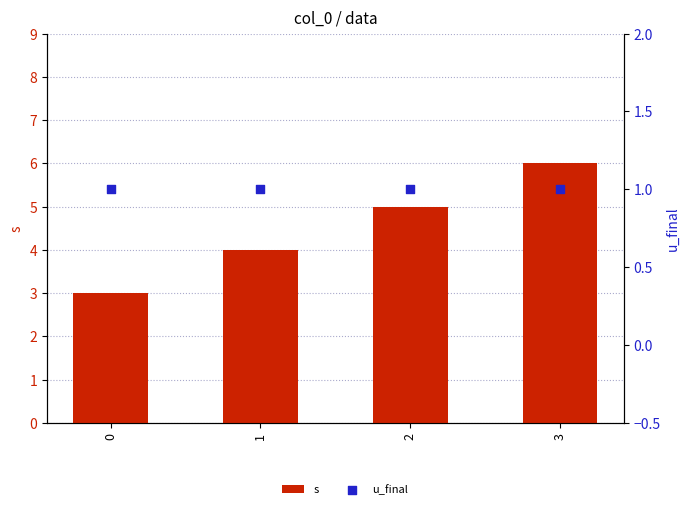

Which series reaches the minimum Y coordinate?

u_final